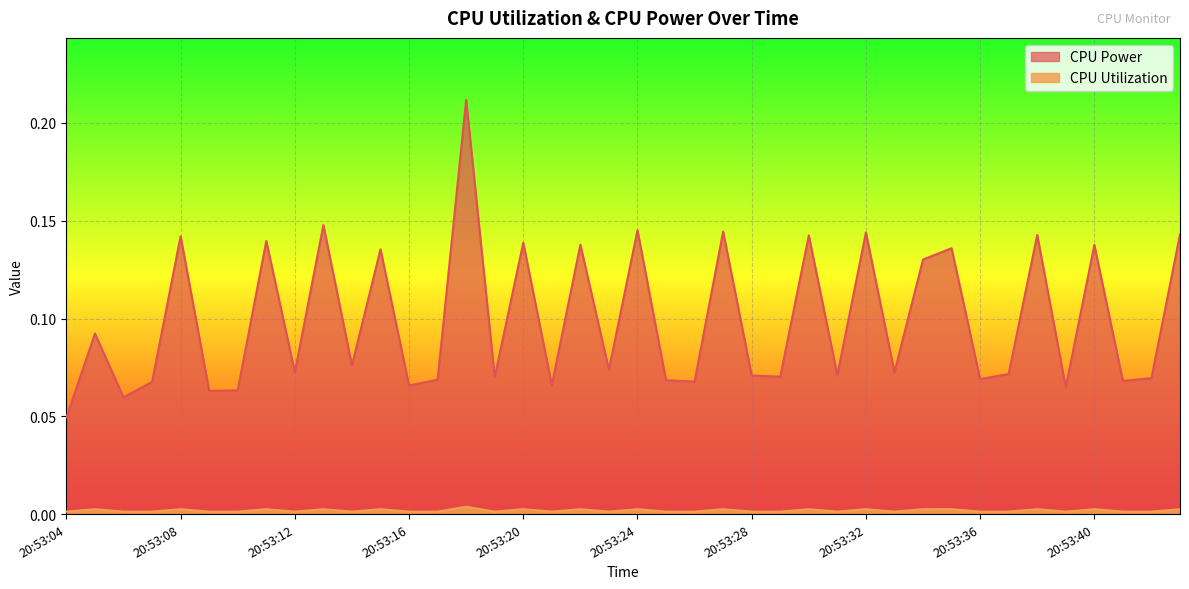

List the series in order of their overall mean, lowest first.

CPU Utilization, CPU Power